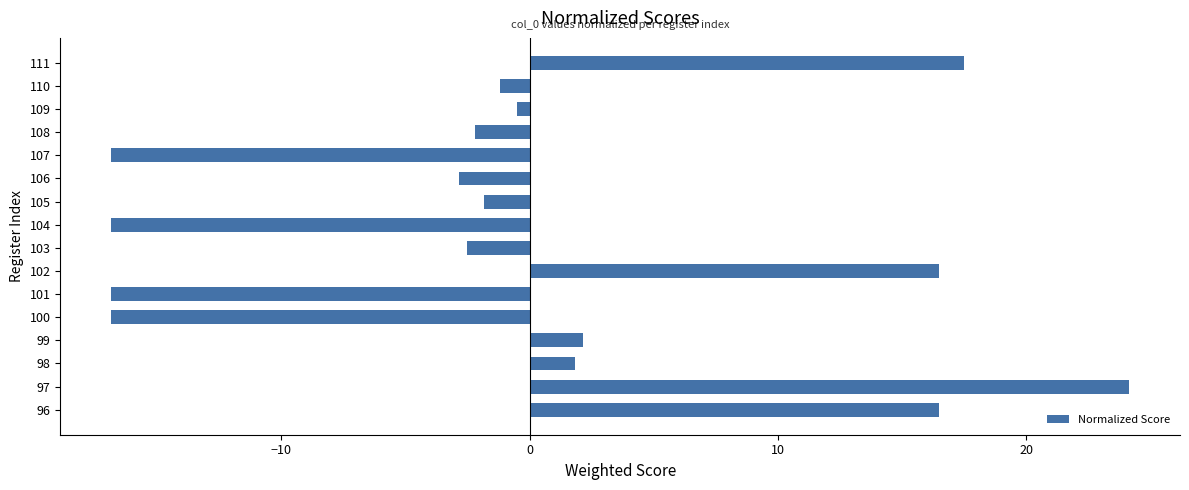

What is the smallest value displayed?

-16.9